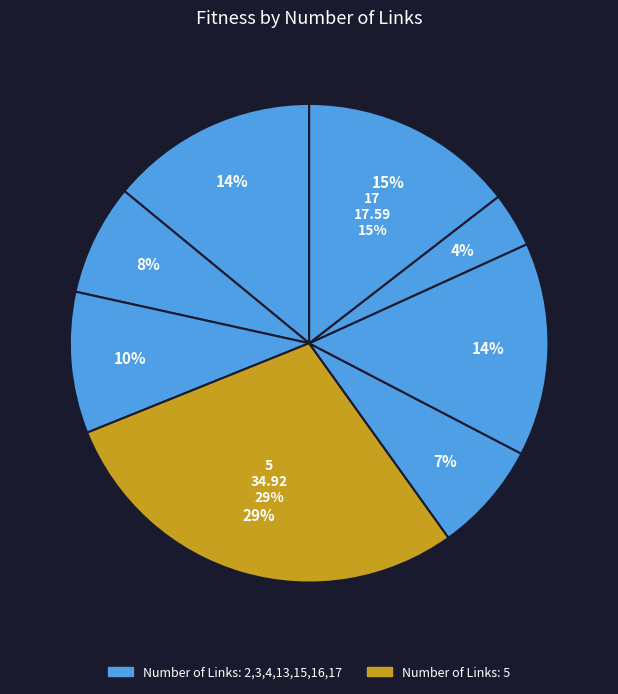

Approximately how many times larger is the value at 13 compared to 16?

2.0